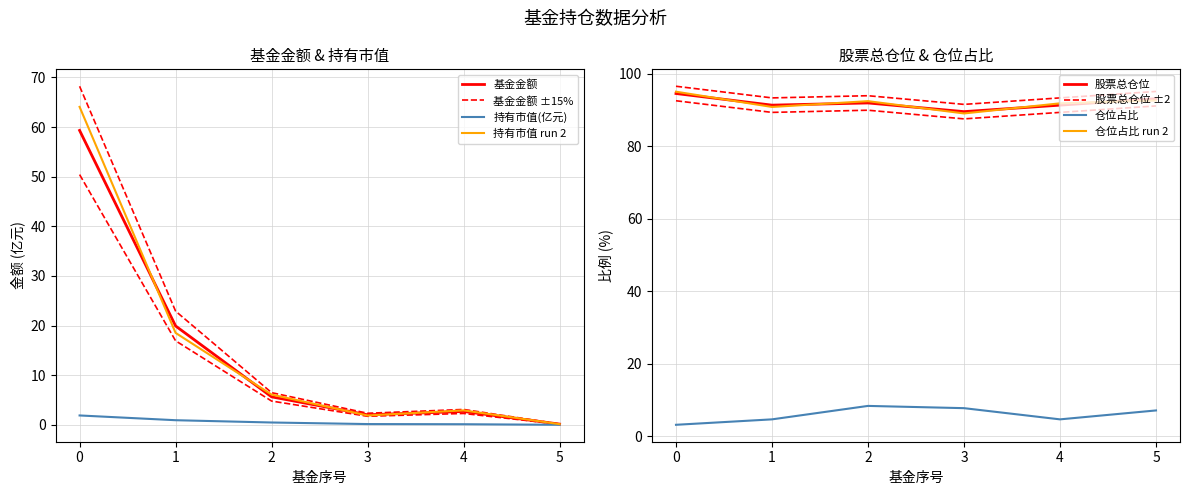

After their last crossing, which series has the higher values: 基金金额 or 仓位占比?

仓位占比